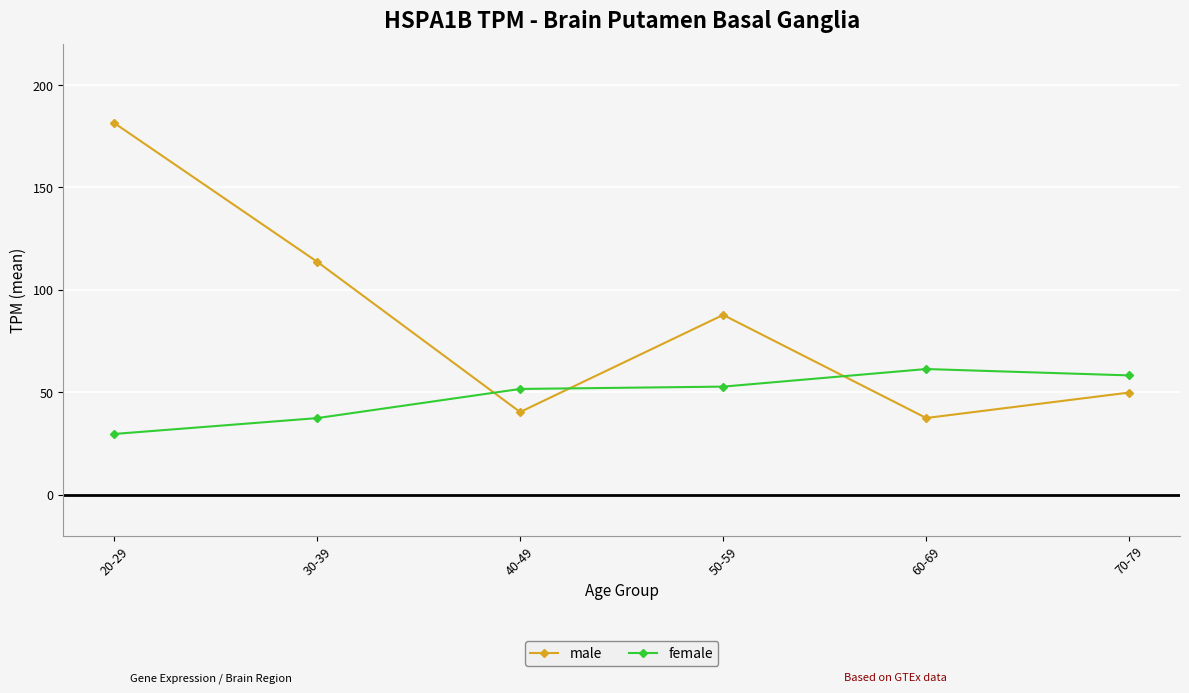

What are all the series names shown in the legend?

male, female